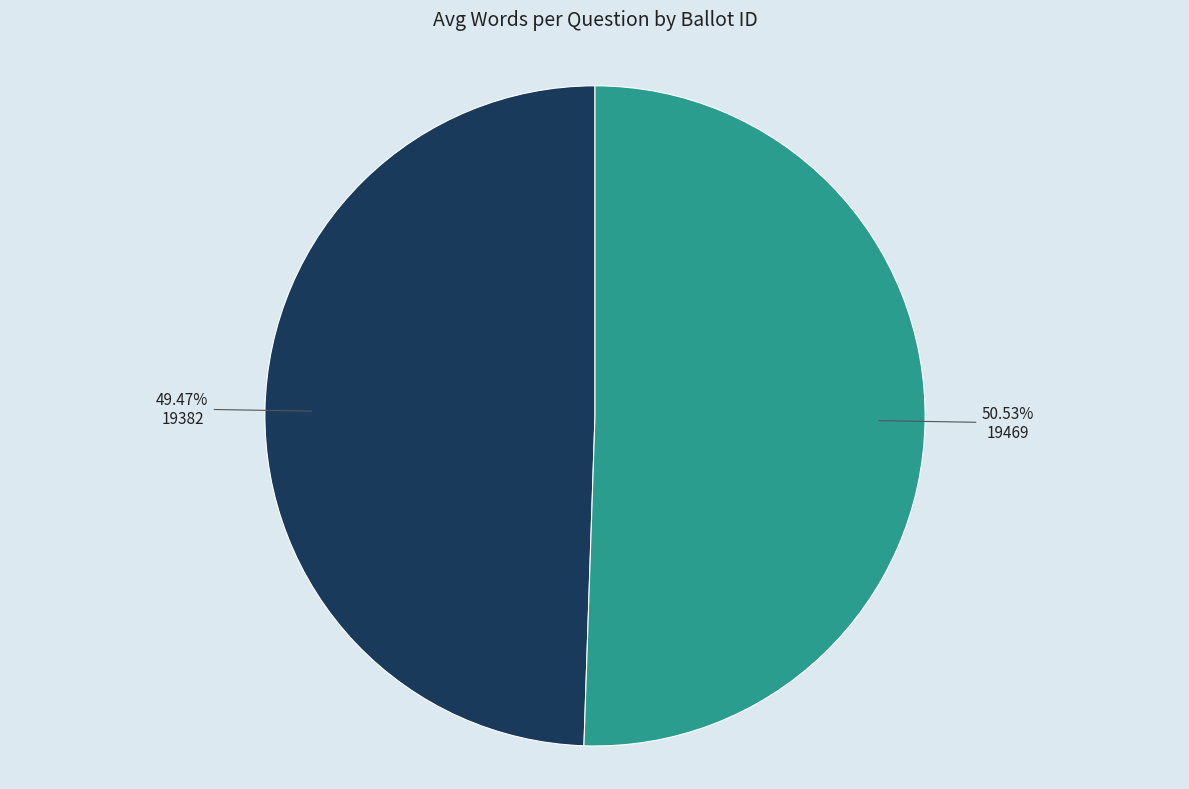

Count the number of slices in the pie.

2